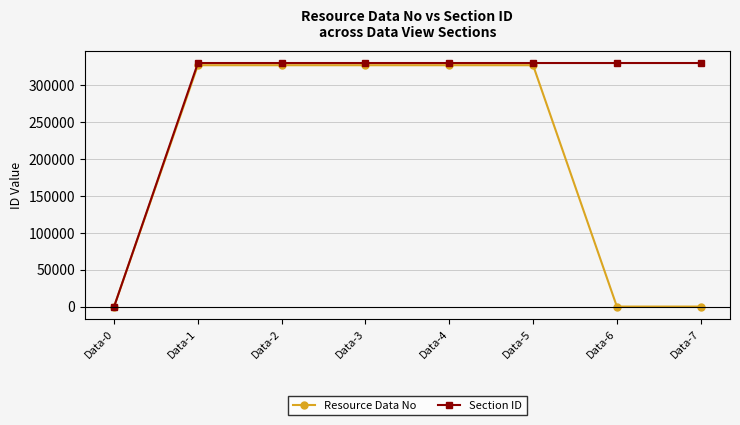

At Data-7, list the series in order from smallest to largest.

Resource Data No, Section ID